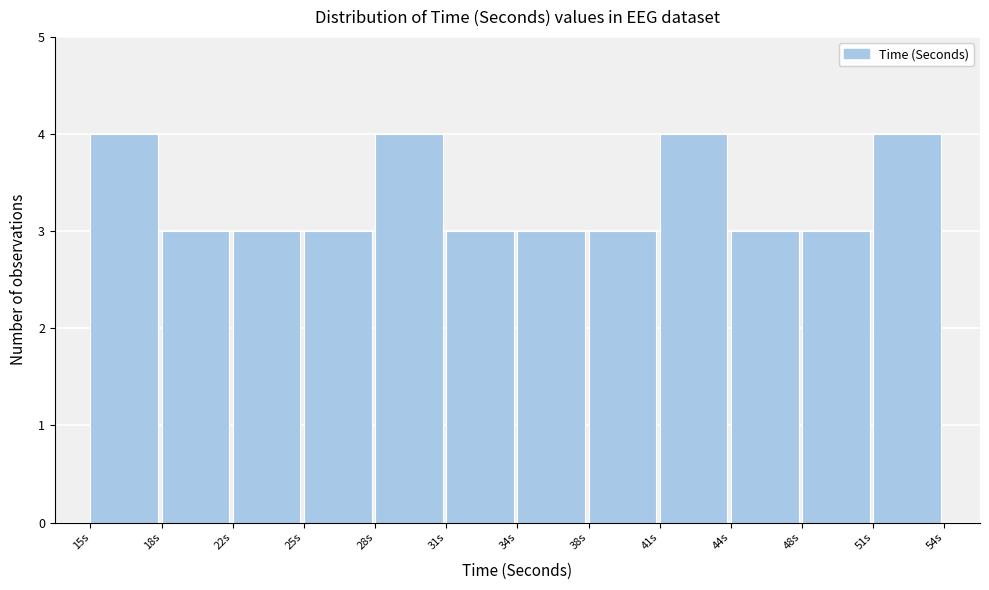

Reading left to right, what are all the values shown in this chart?

4	3	3	3	4	3	3	3	4	3	3	4